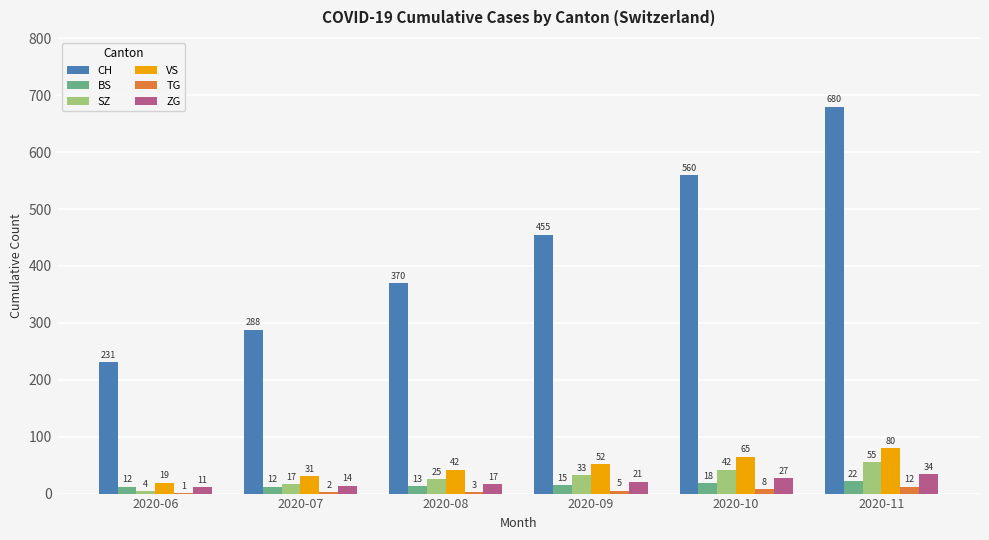

Between 2020-06 and 2020-08, which series saw the biggest shift?

CH